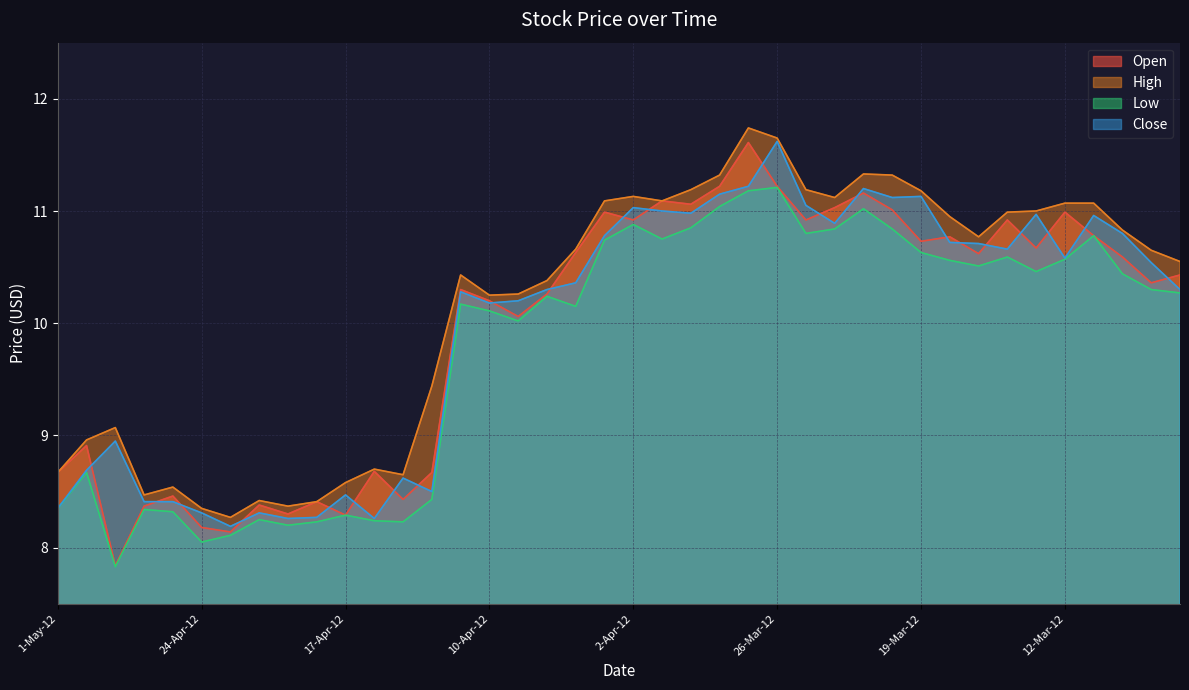

What is the sum of the Close values at 12-Apr-12 and 17-Apr-12?

17.0